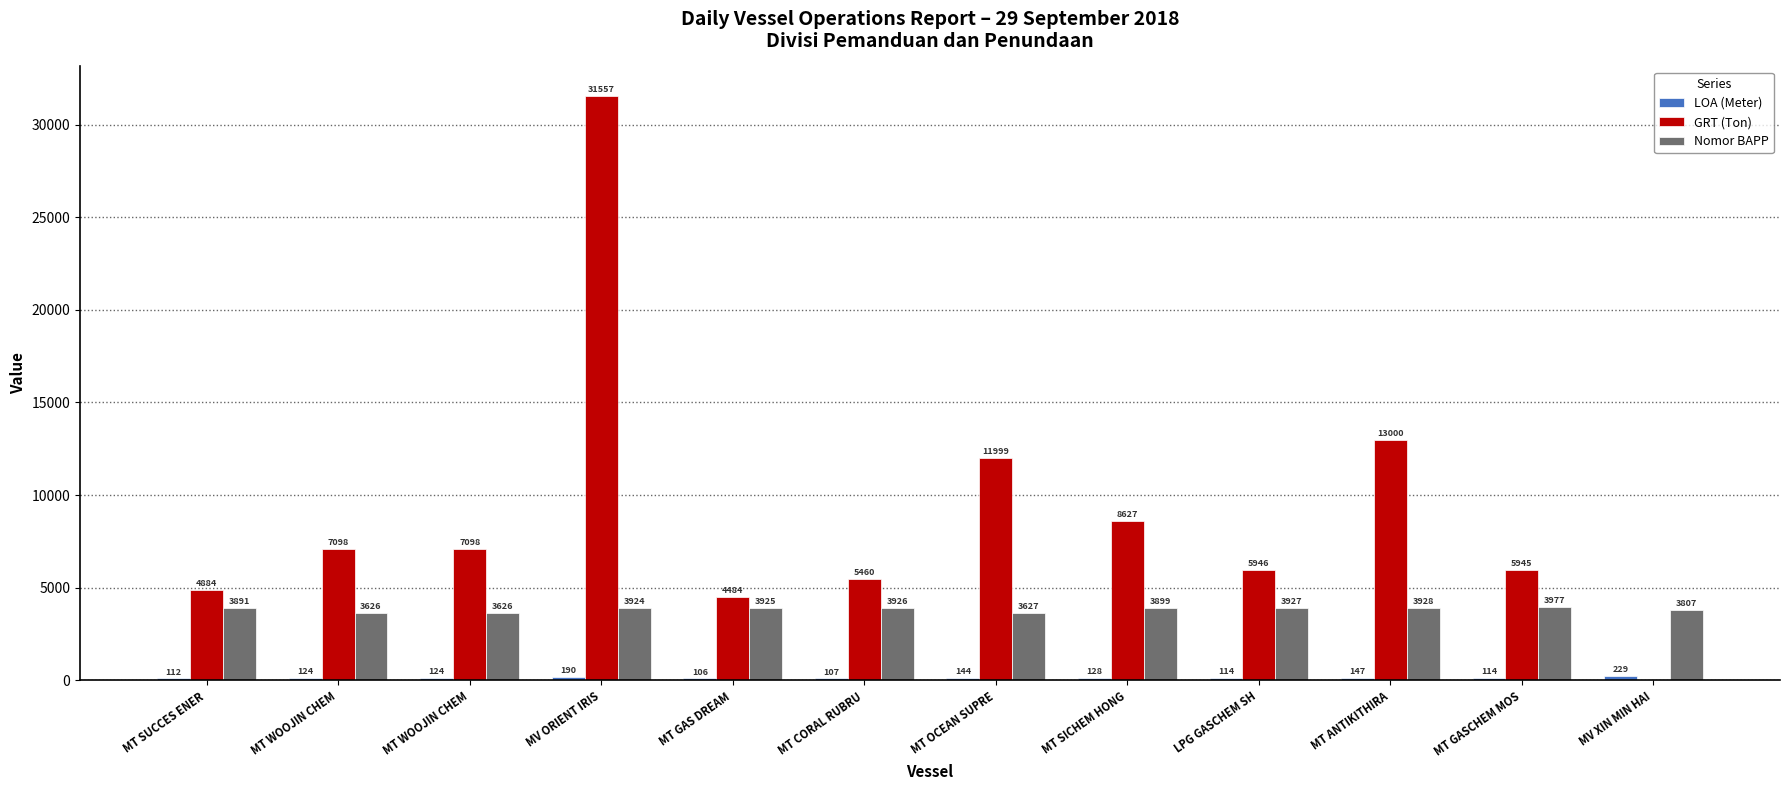

What is the difference between the maximum and minimum values in the LOA (Meter) series?

123